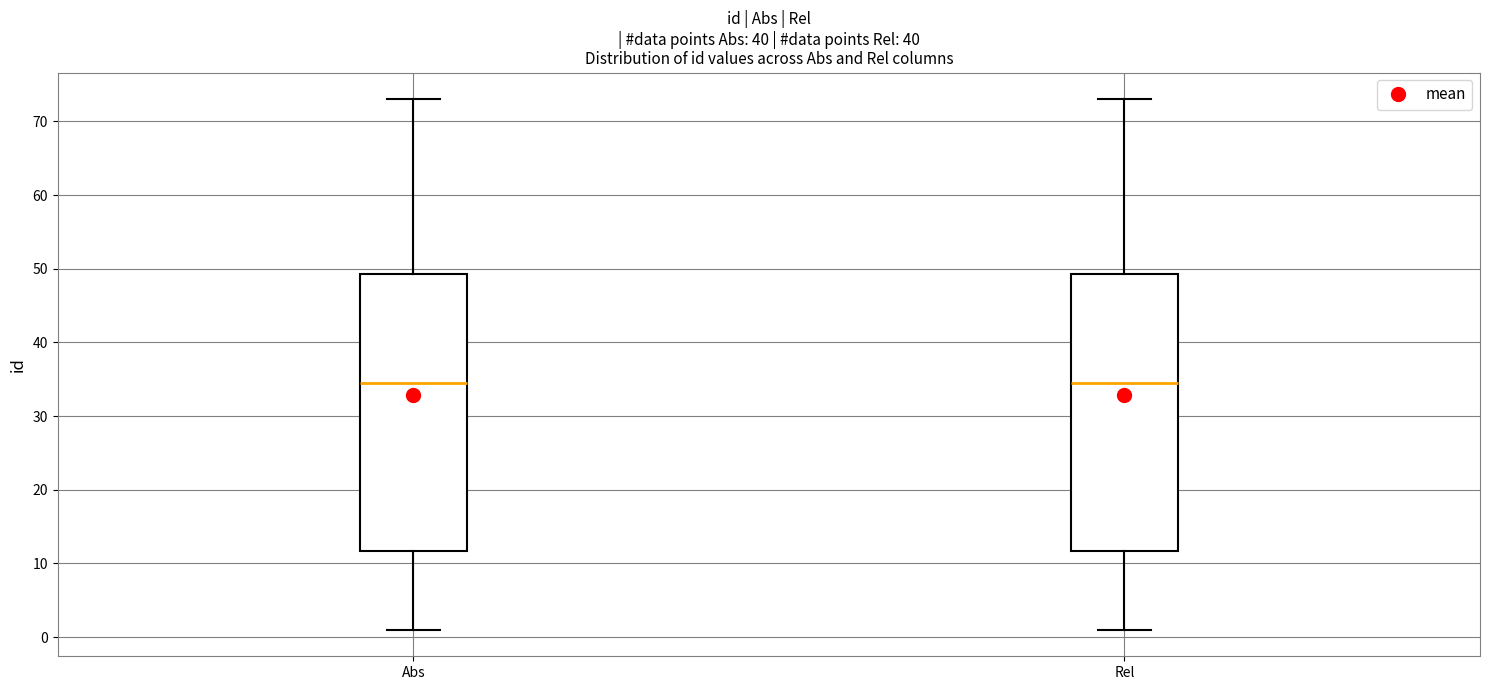

Reading left to right, transcribe this box plot: for each box, give where its median line is, the range the box spans, and where its two whiskers end, as read against the y-axis. The values are not printed on the chart, so give them approximately, as read against the axis.

Abs: median 35, box 12 to 49, whiskers 1 to 73
Rel: median 35, box 12 to 49, whiskers 1 to 73